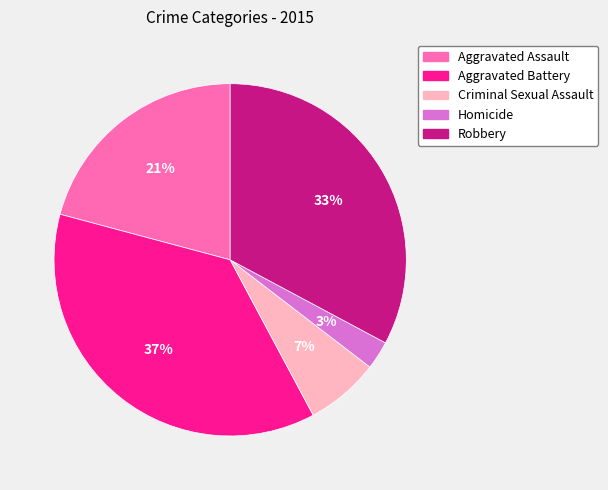

Does Robbery represent more than half of the total?

No